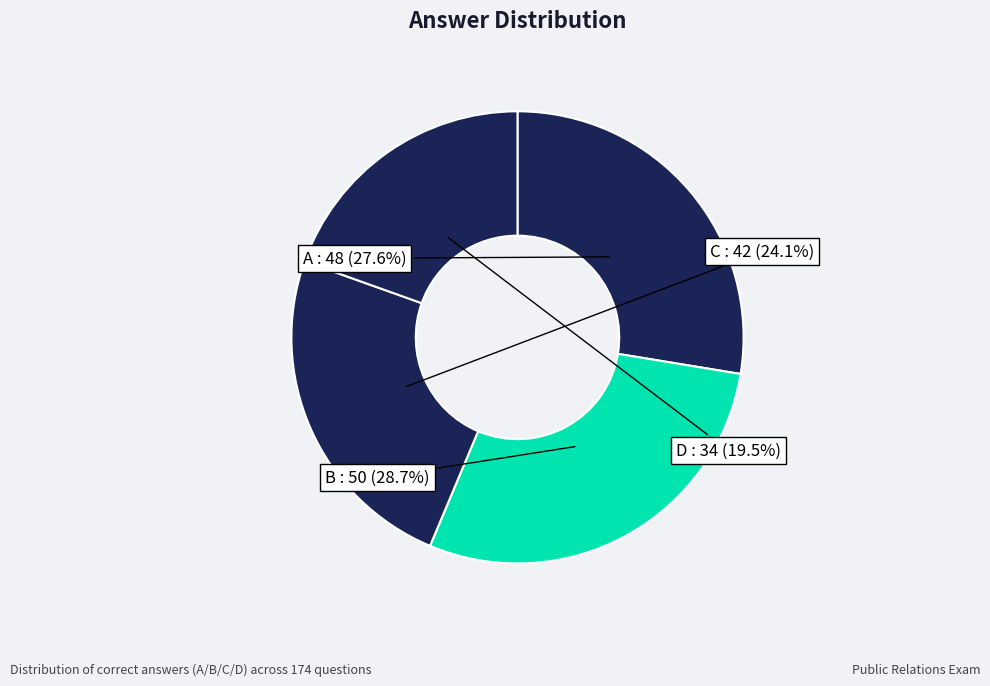

Approximately how many times larger is the value at D compared to C?

0.8